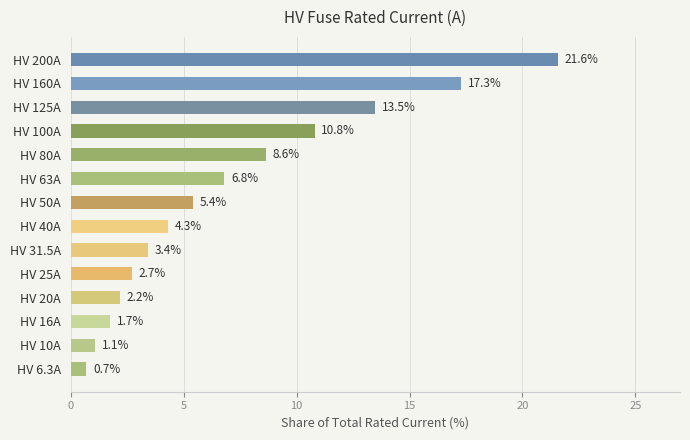

What is the difference between the values at HV 100A and HV 31.5A?

7.4